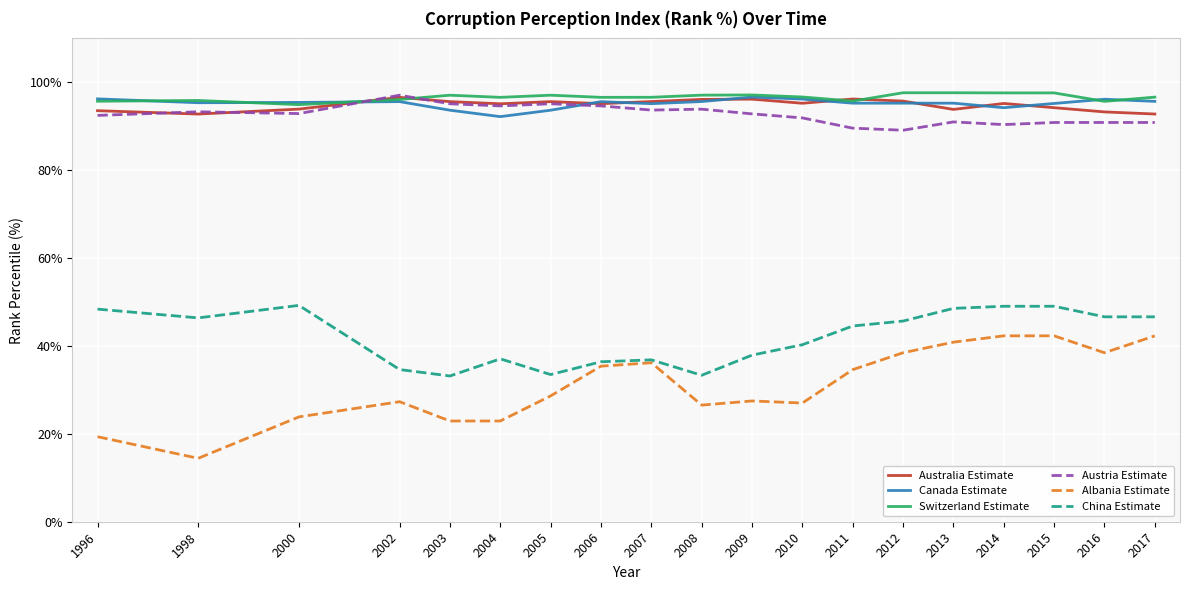

How many lines are shown in the chart?

6